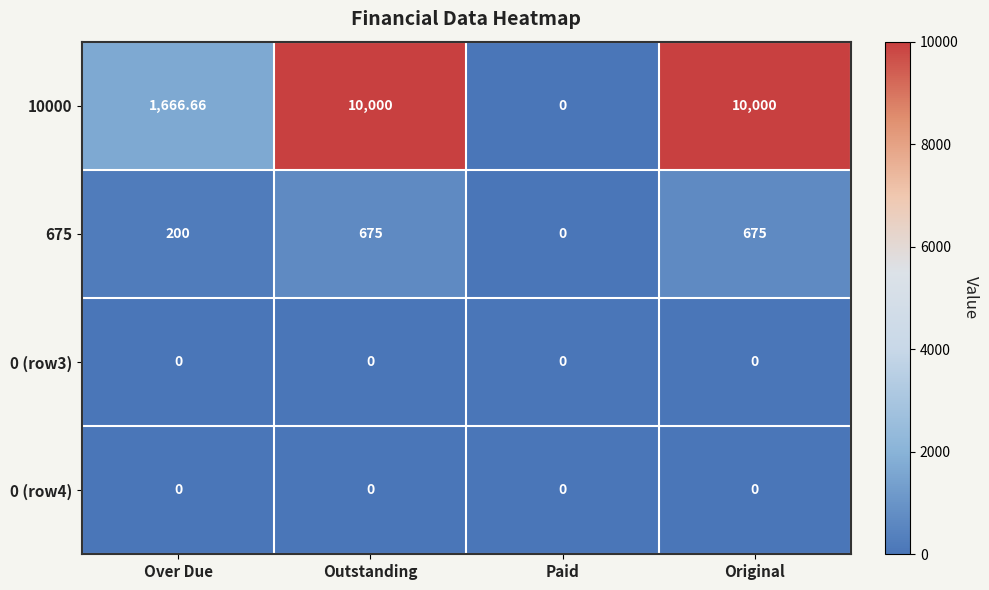

Where is 10000 nearest to the value 5000?

Over Due